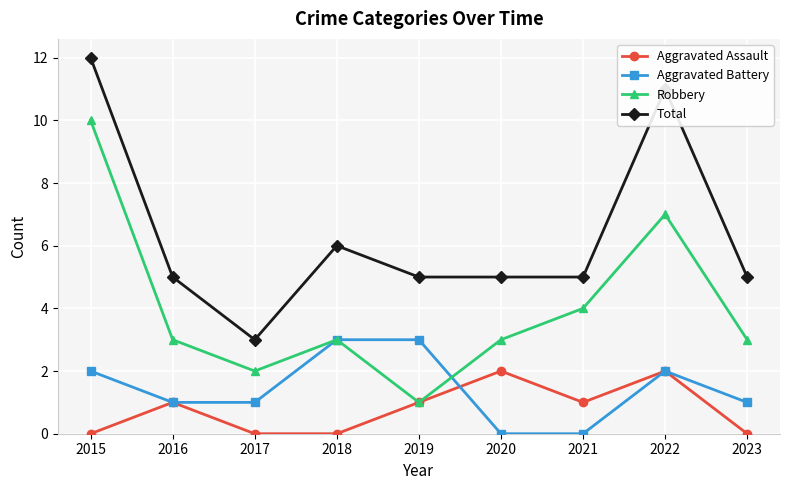

What is the difference between the second highest and second lowest values in the Total series?

6